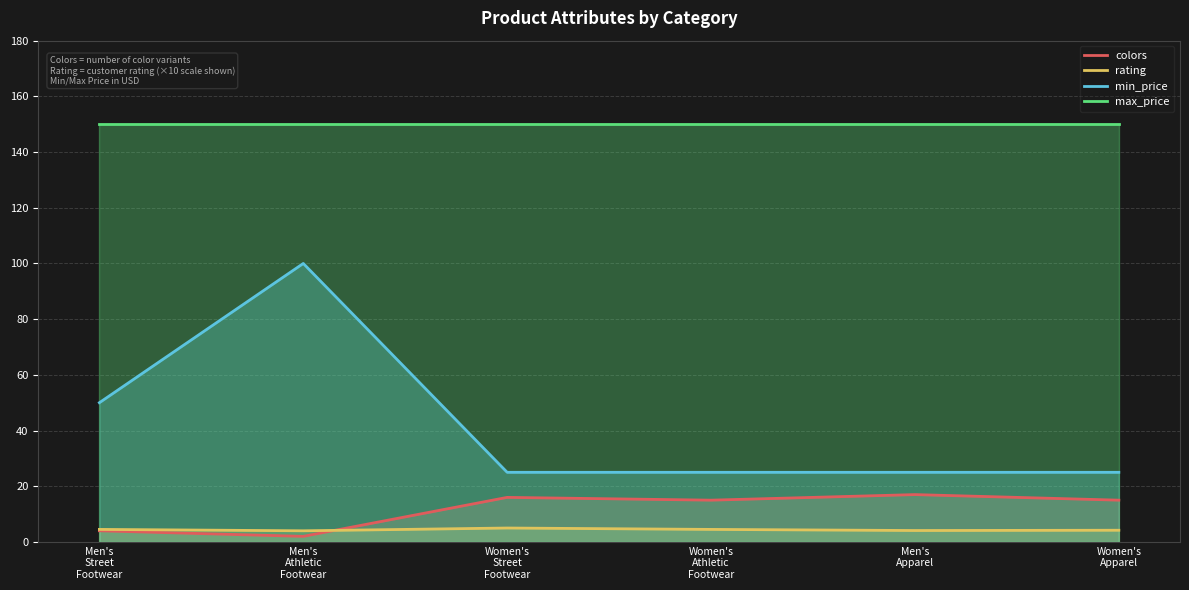

True or false: min_price has more than 1 interior local peaks.

False